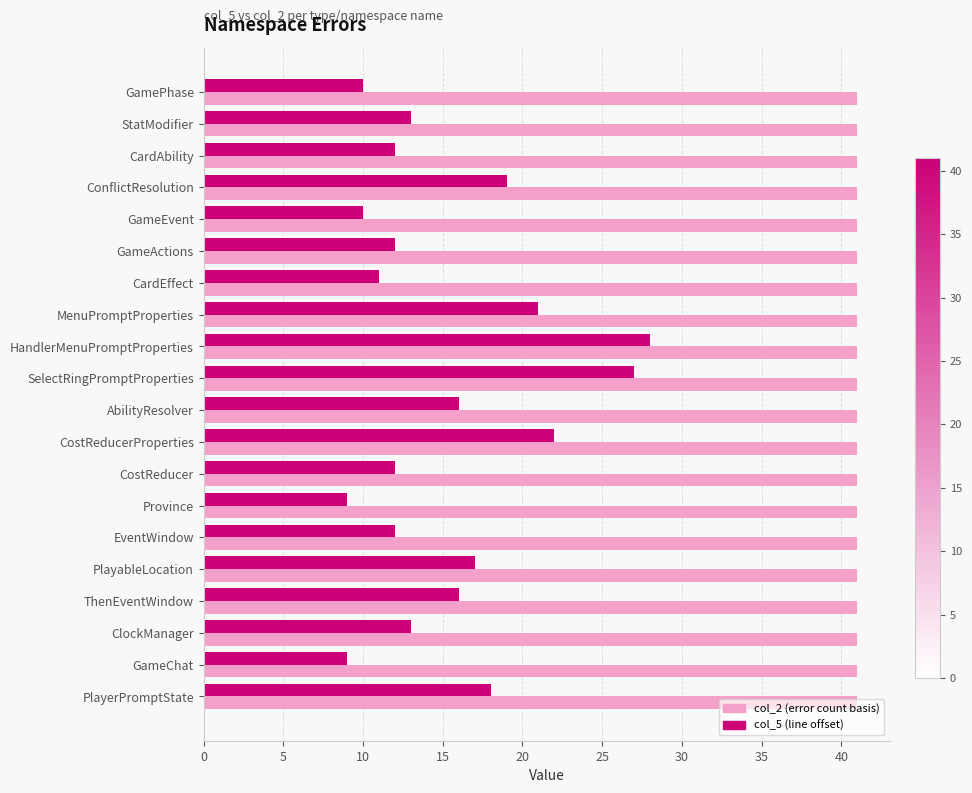

What is the total value across all series at ThenEventWindow?

57